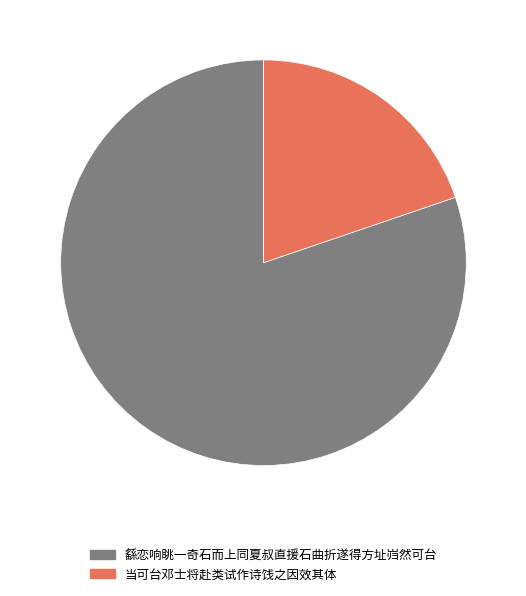

Is the sum of 当可台邓士将赴类试作诗饯之因效其体 and 繇恋响眺一奇石而上同夏叔直援石曲折遂得方址岿然可台 greater than half?

Yes